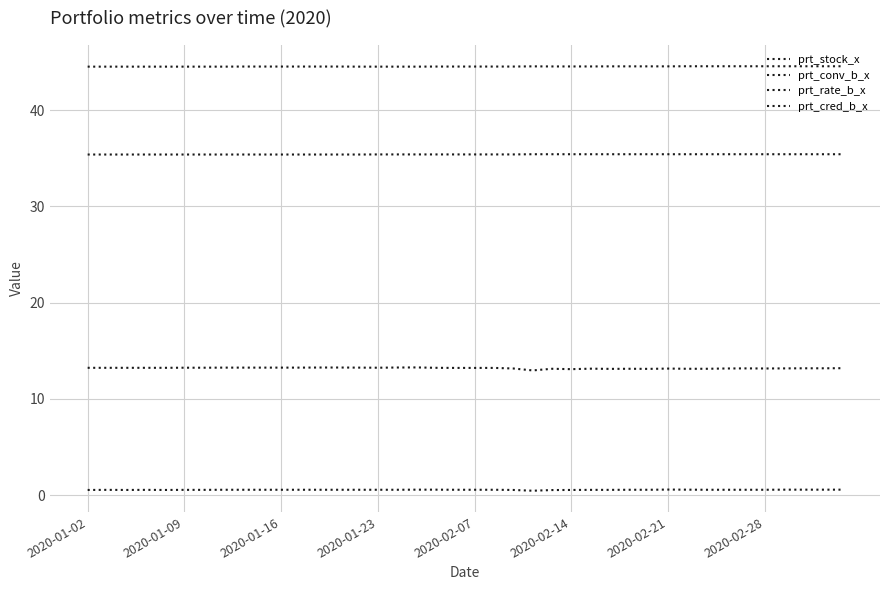

What is the average value of the prt_conv_b_x series?

0.6